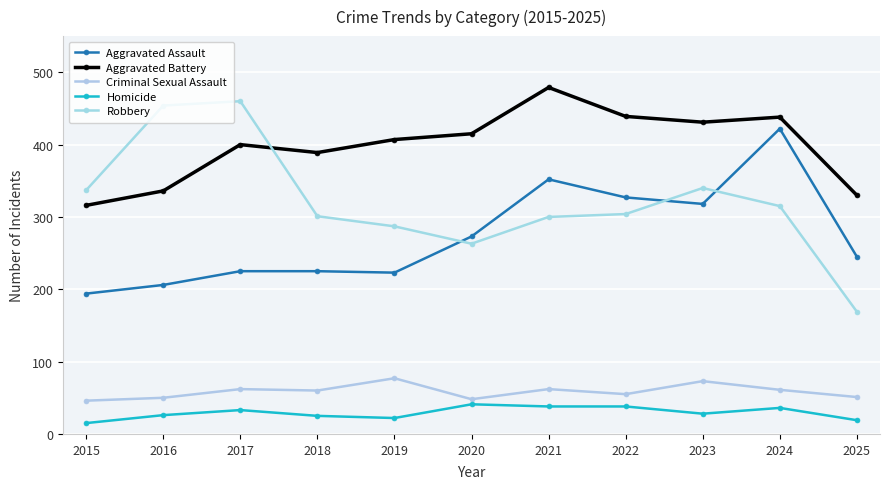

What are all the series names shown in the legend?

Aggravated Assault, Aggravated Battery, Criminal Sexual Assault, Homicide, Robbery